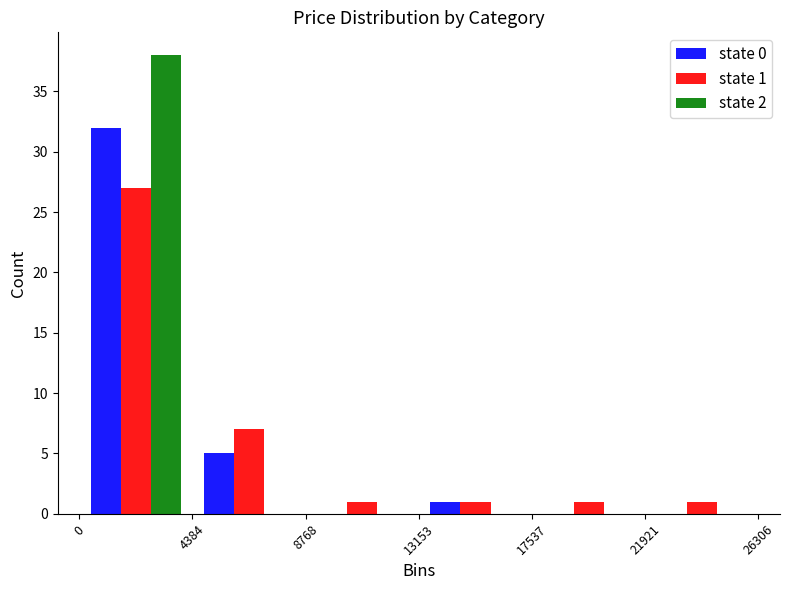

In the state 0 series, which range on the x-axis has the tallest bar?

0 to 4384